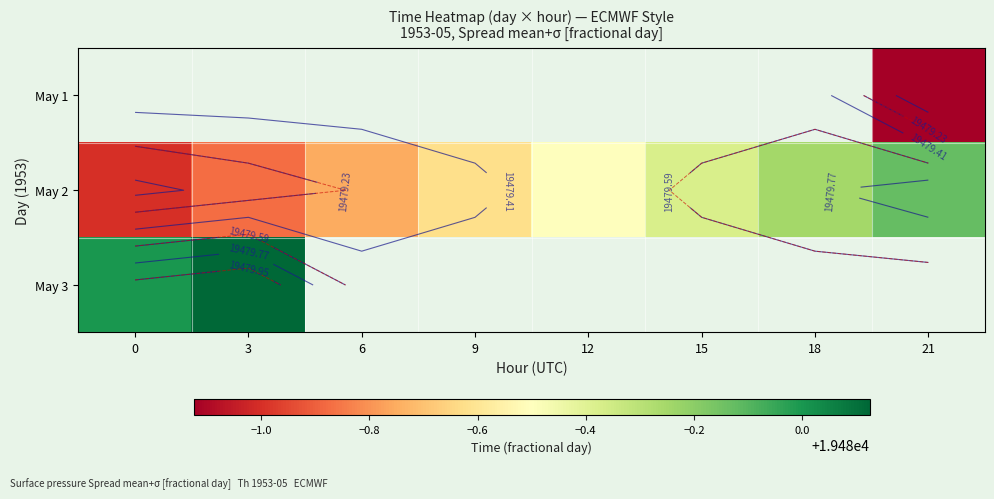

What is the maximum value shown in the chart?

19480.1